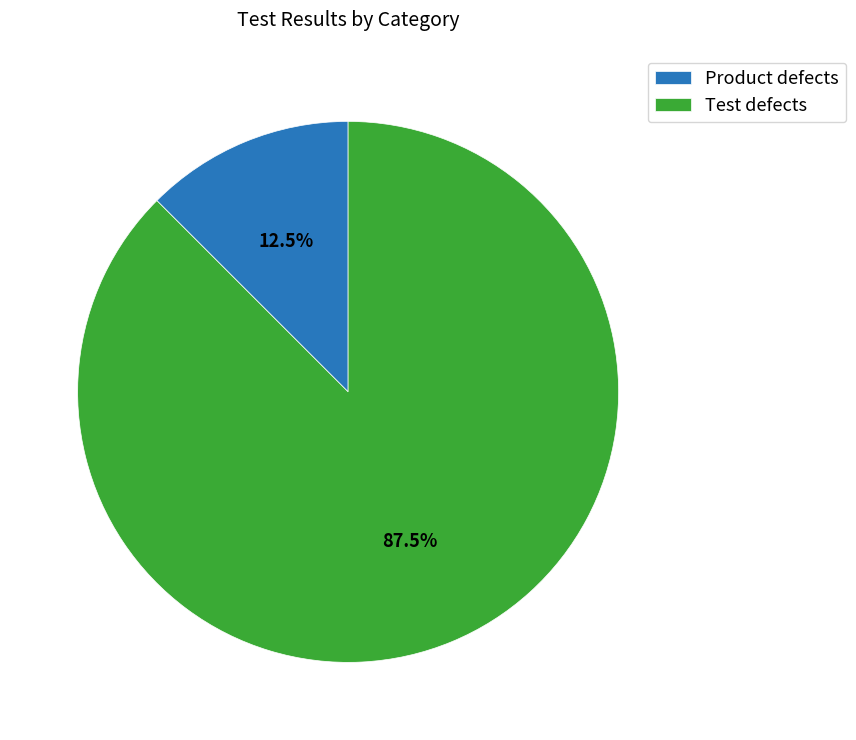

Does Test defects account for over 50% of the chart?

Yes